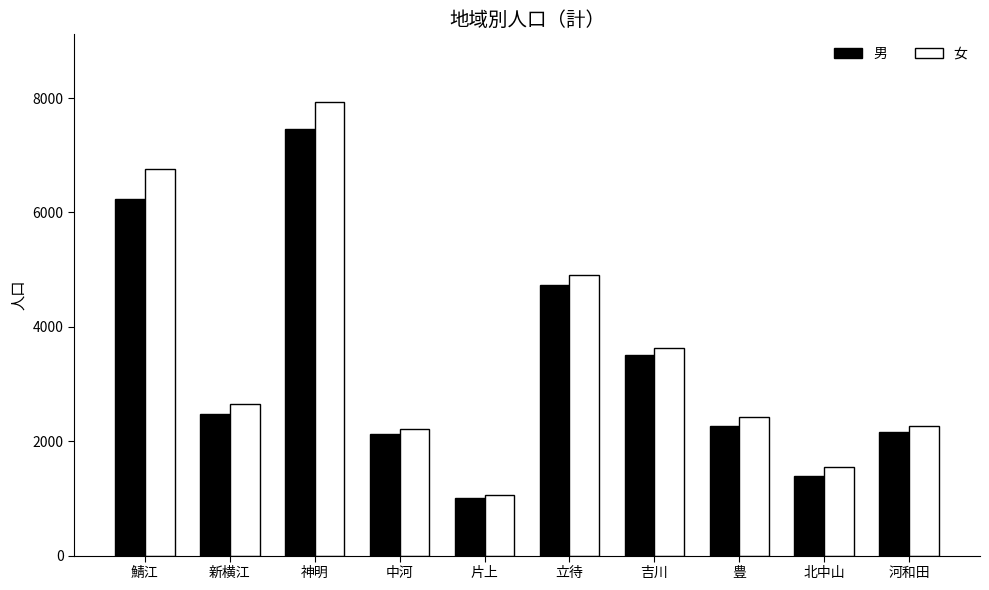

What is the greatest value displayed?

7926